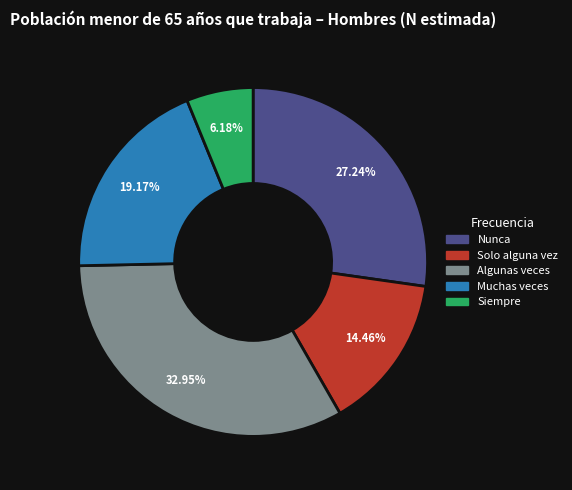

To the nearest percent, what is the combined percentage of Muchas veces and Solo alguna vez?

34%